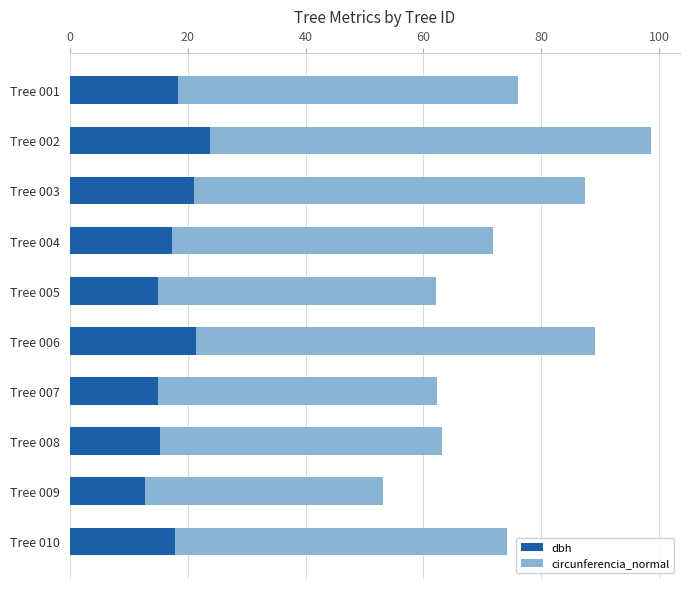

What is the sum of all dbh values?

178.2